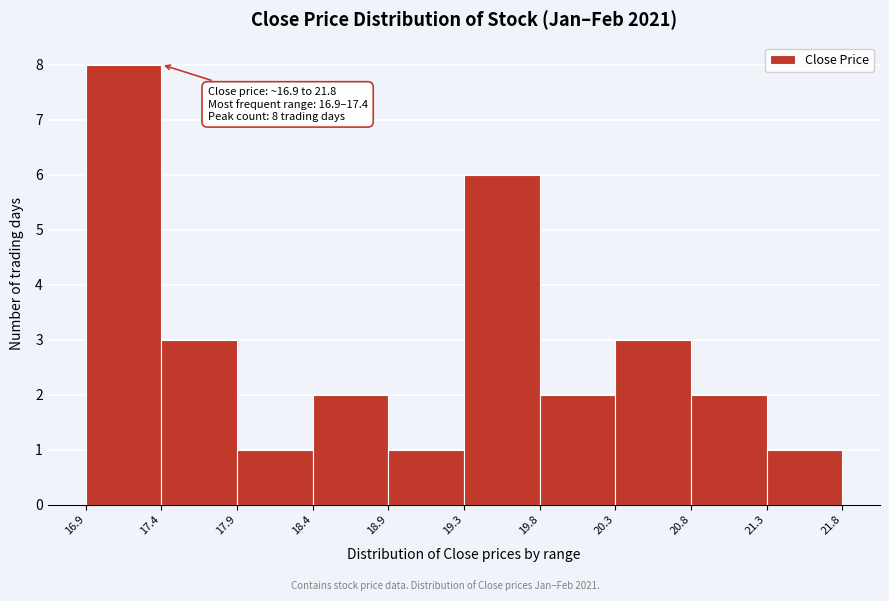

Which range on the x-axis has the tallest bar?

16.9 to 17.4